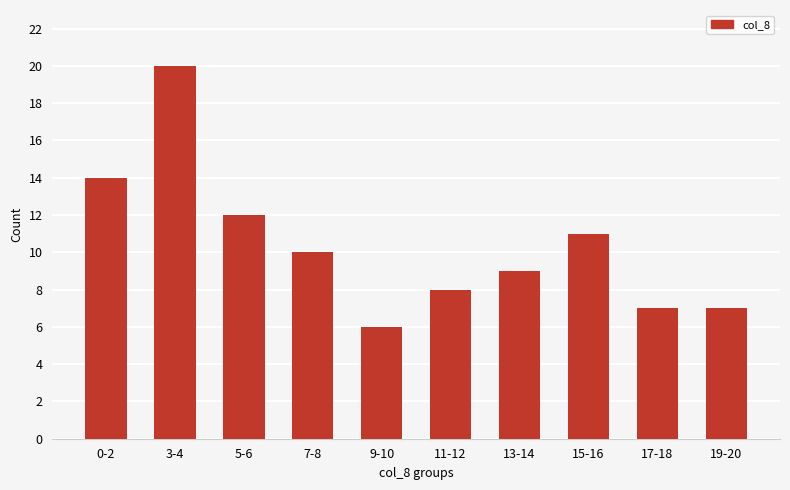

The chart shows a value of 8 at 11-12. True or false?

True